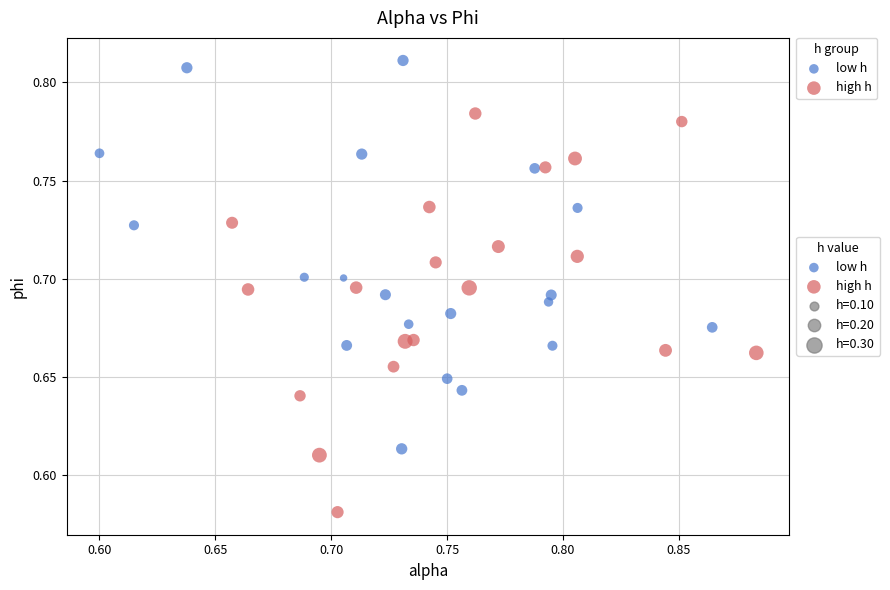

Which series reaches the minimum Y coordinate?

high h